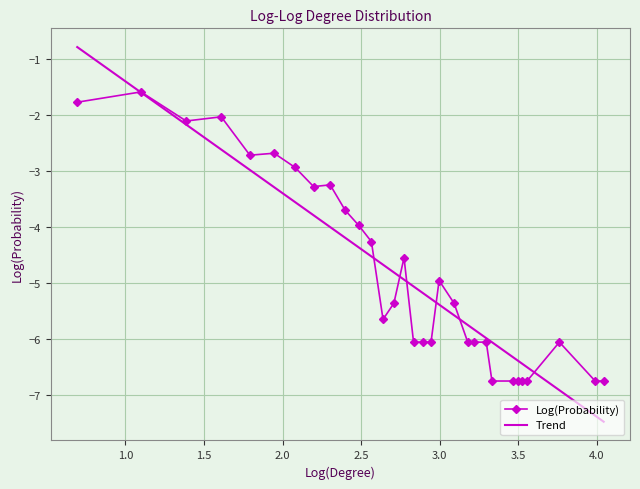

Which series has the largest range (max minus min)?

Trend